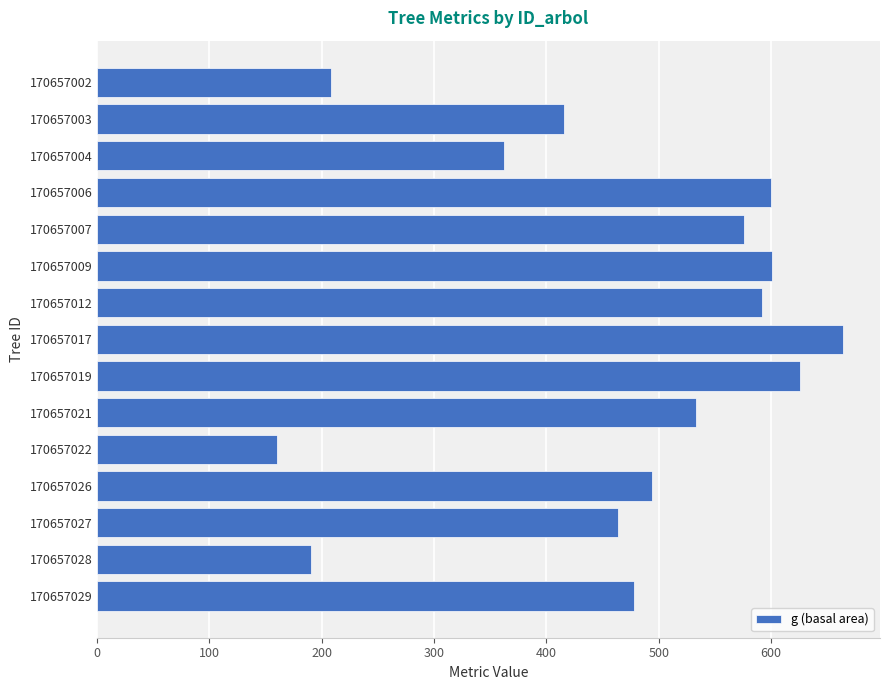

What is the approximate value at 170657027?

464.2